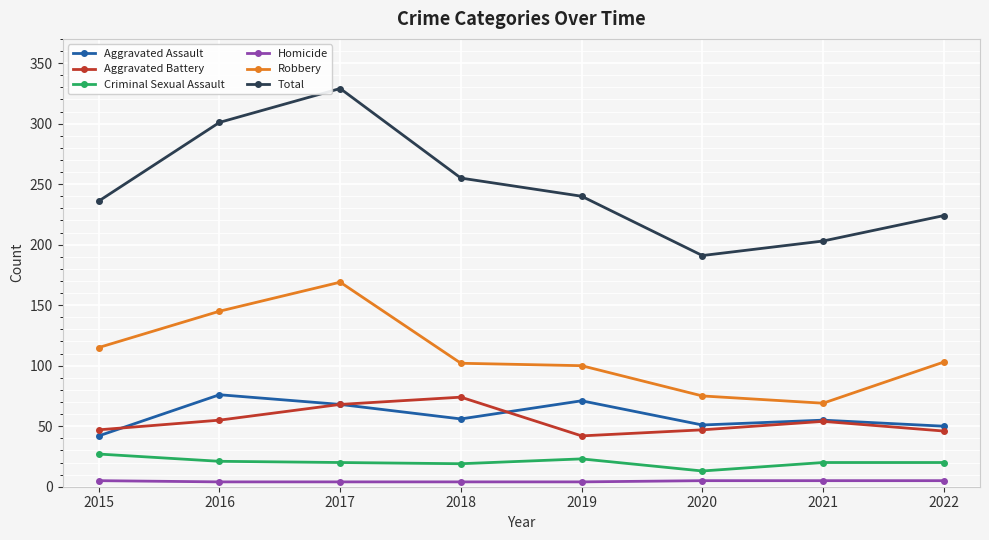

The Total series shows 365 at 2021. True or false?

False